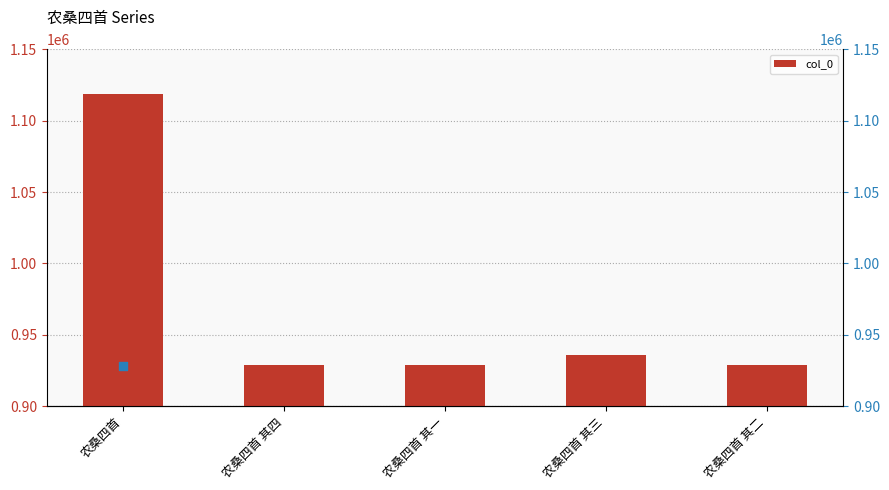

Is the value of col_0 at 农桑四首 其一 greater than the value of col_0 (ref) at 农桑四首 其四?

Yes